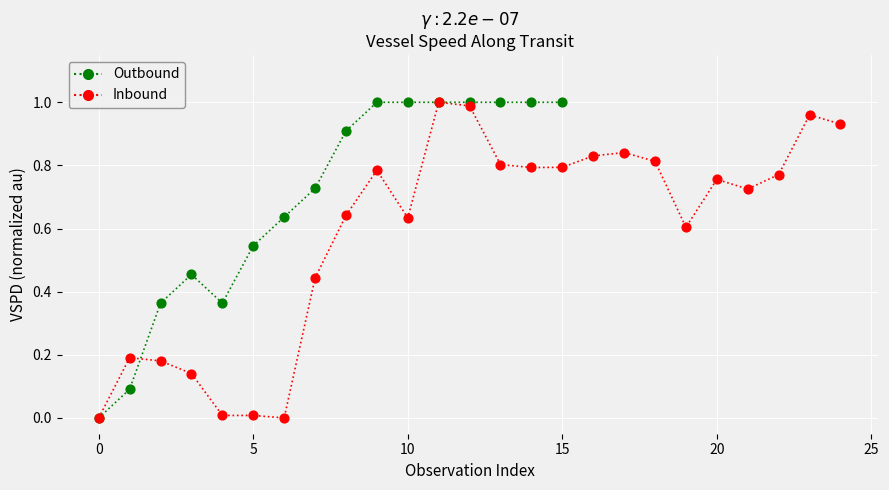

What is the change in value from 15 to 25?

+0.3